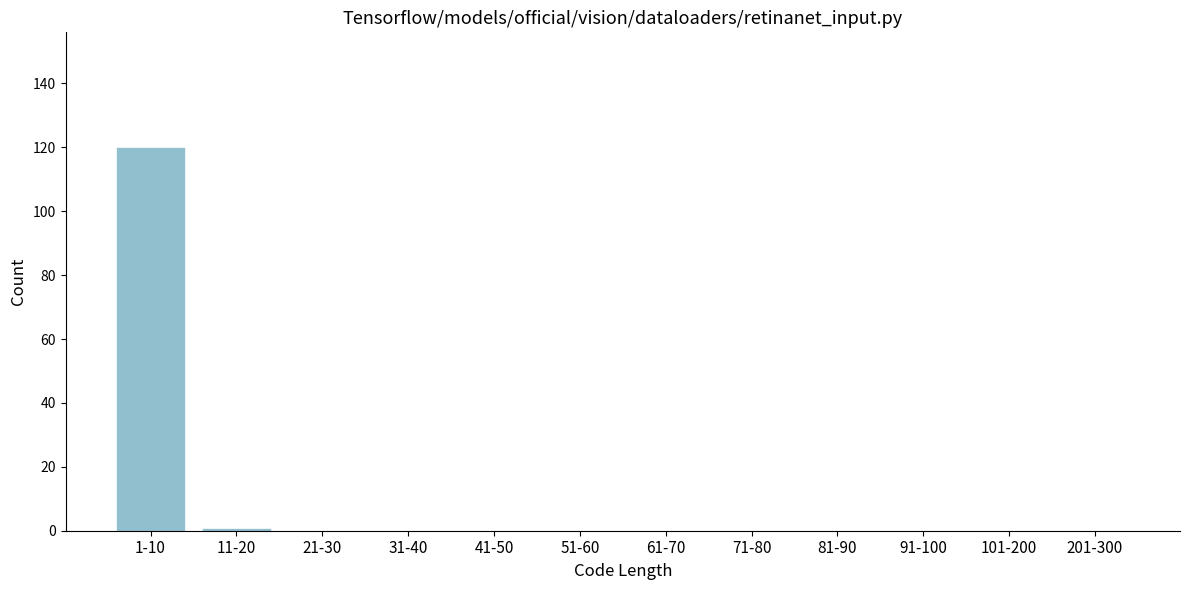

Reading right to left, transcribe all the data shown in this chart.

201-300=0	101-200=0	91-100=0	81-90=0	71-80=0	61-70=0	51-60=0	41-50=0	31-40=0	21-30=0	11-20=1	1-10=120